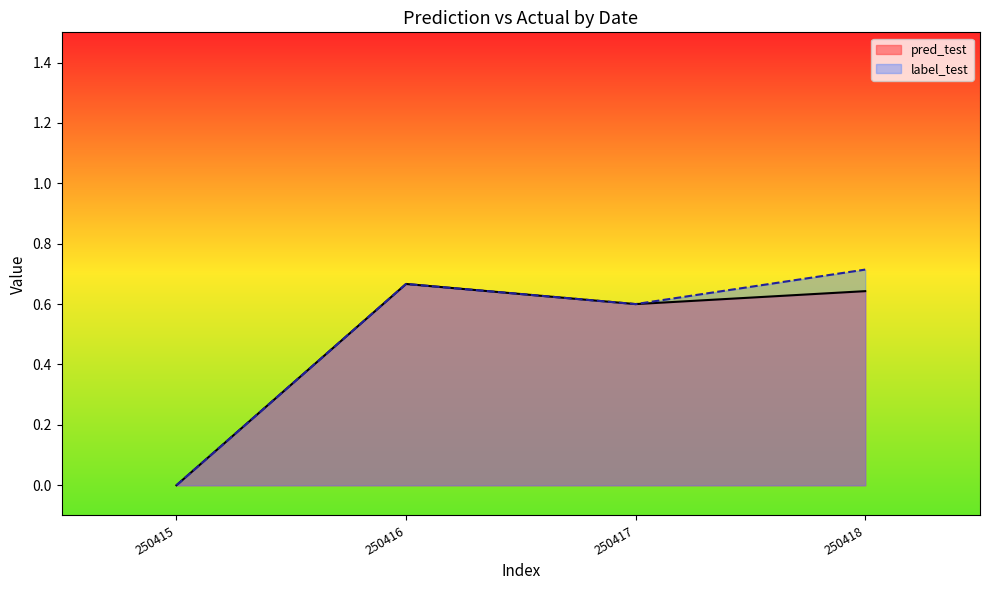

In pred_test, how many points are higher than both neighbors (excluding endpoints)?

1